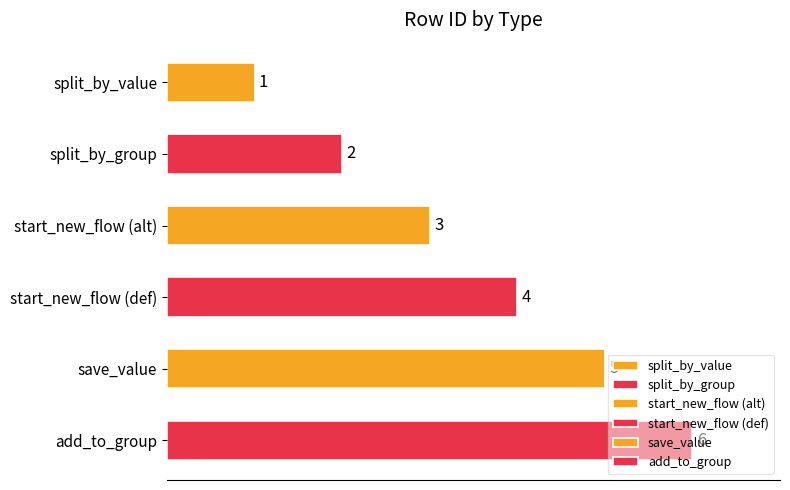

Does the chart contain any negative values?

No